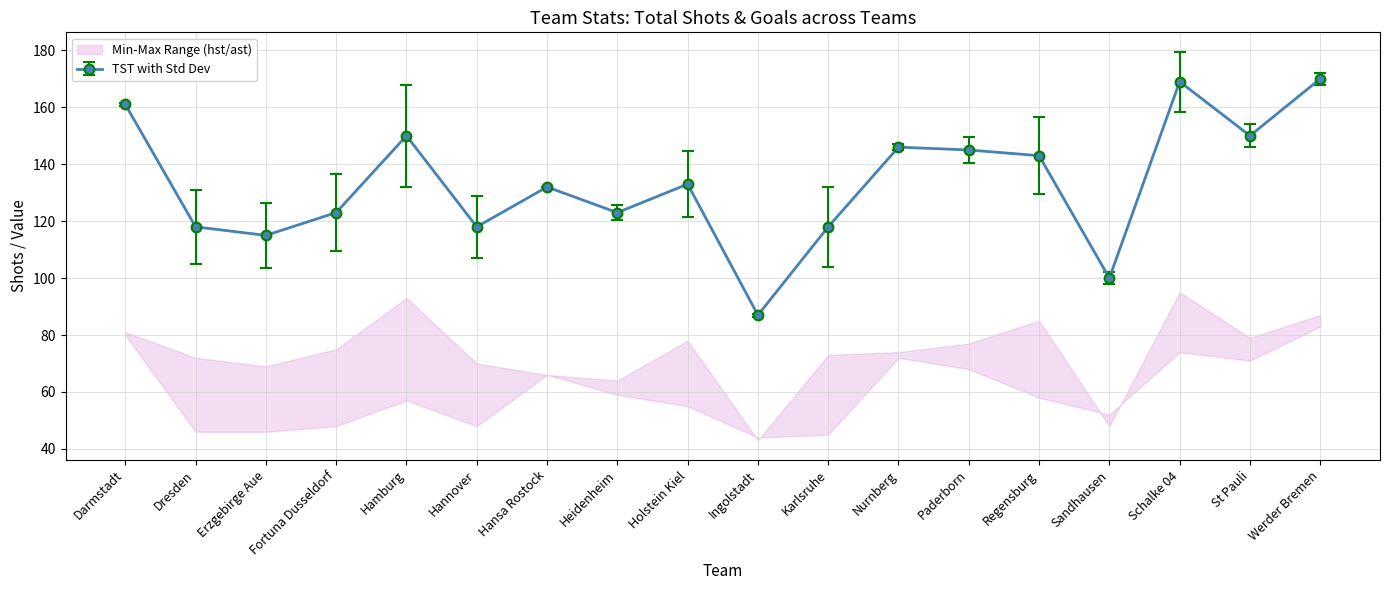

How many values in the TST with Std Dev series are below 133?

9